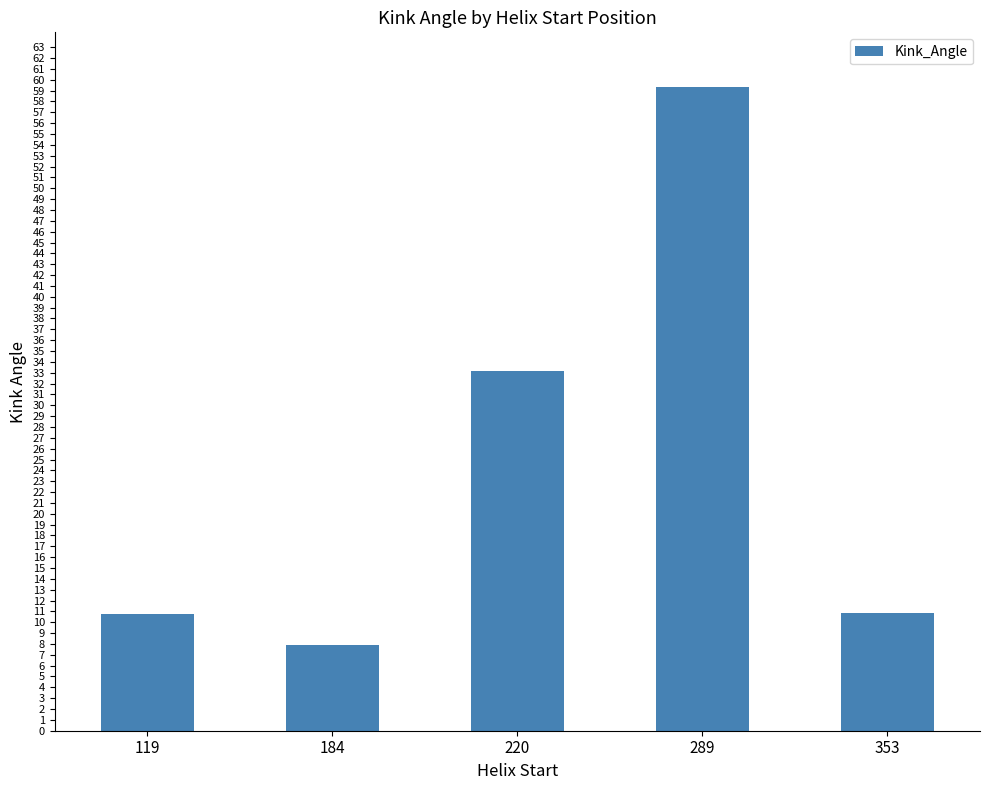

Between 353 and 220, which is larger?

220